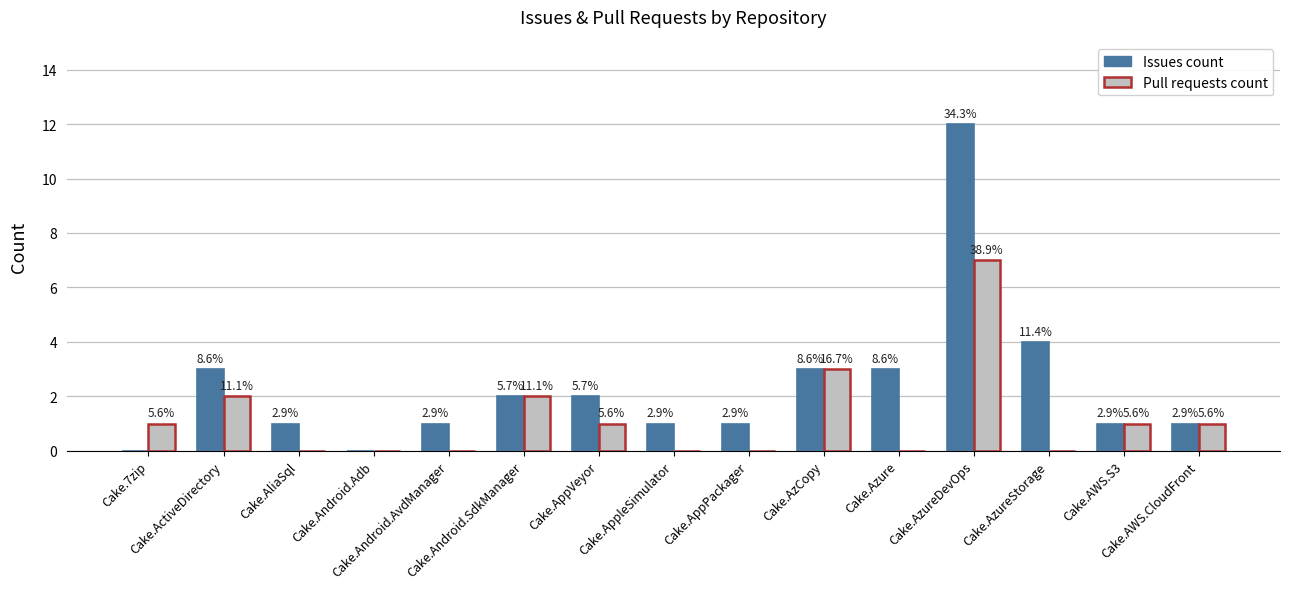

What are all the series names shown in the legend?

Issues count, Pull requests count